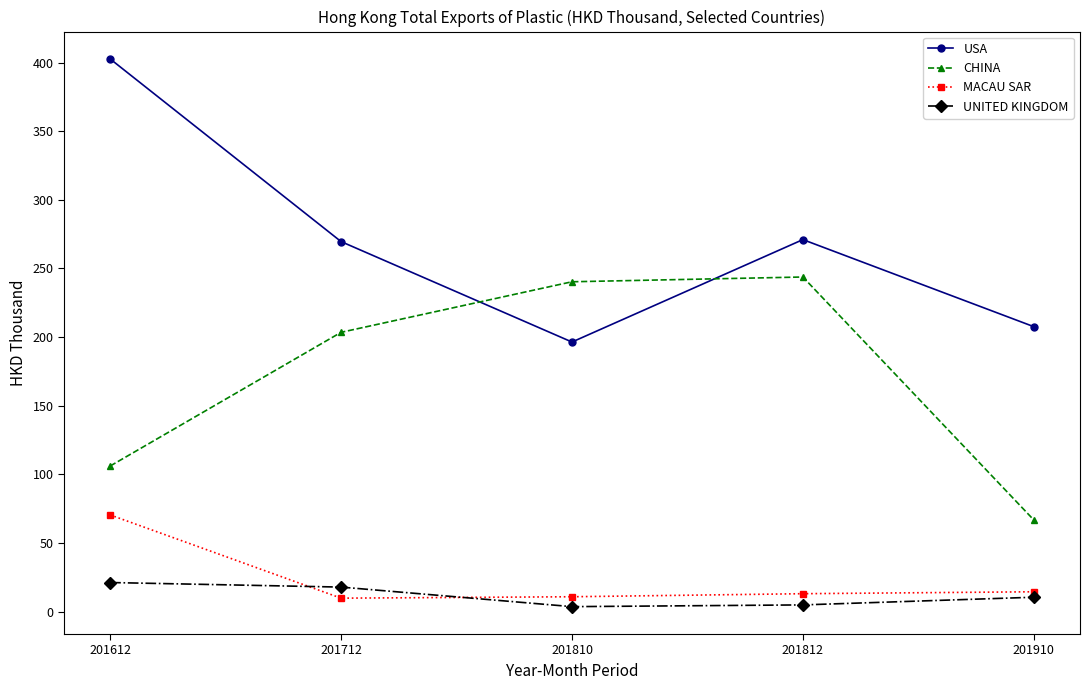

What is the difference between the highest and lowest values at 201612?

381.4